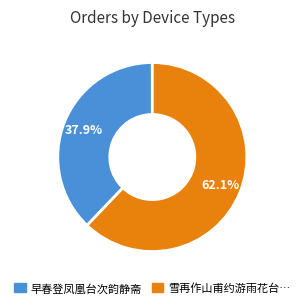

Is there a majority slice in this chart?

Yes